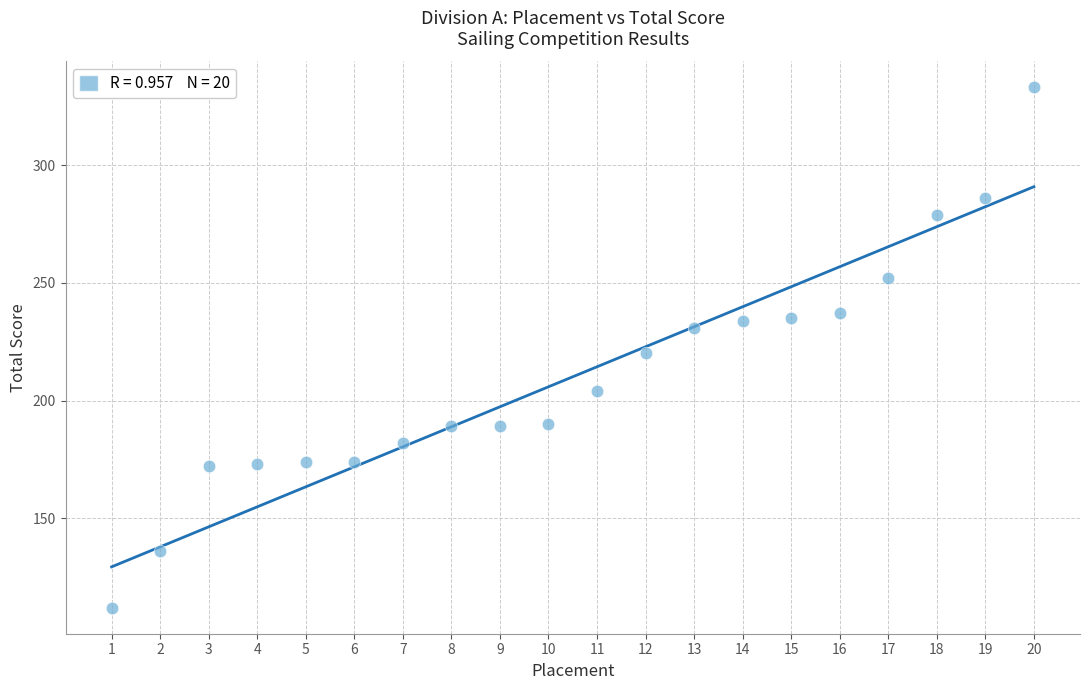

What is the range of Y values (max minus min)?

221